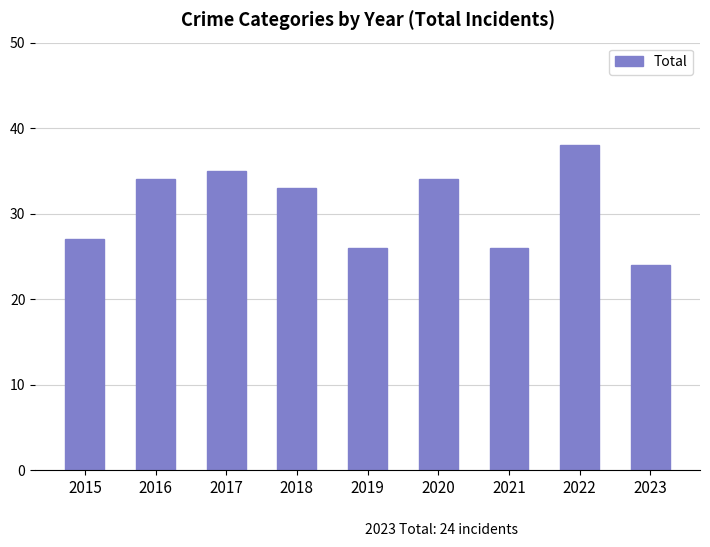

How many data points does each series have?

9